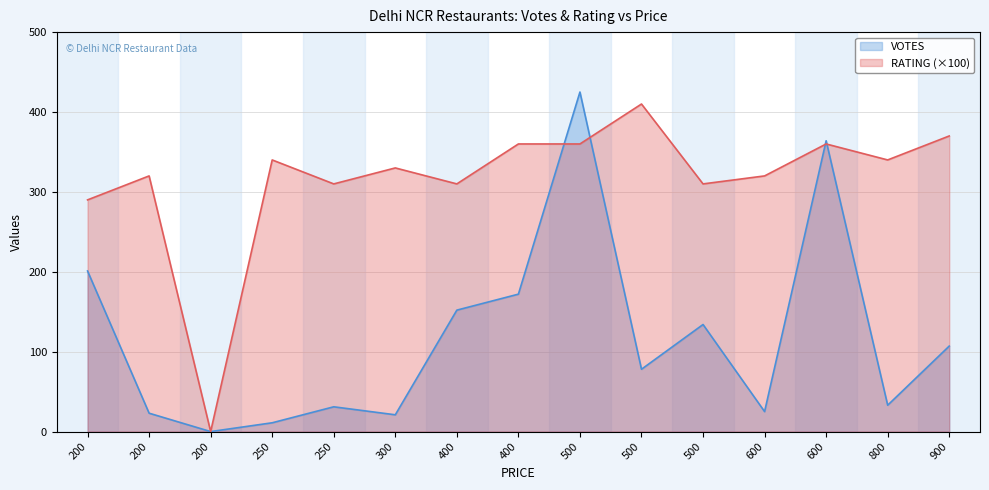

True or false: RATING has more than 0 interior local peaks.

True